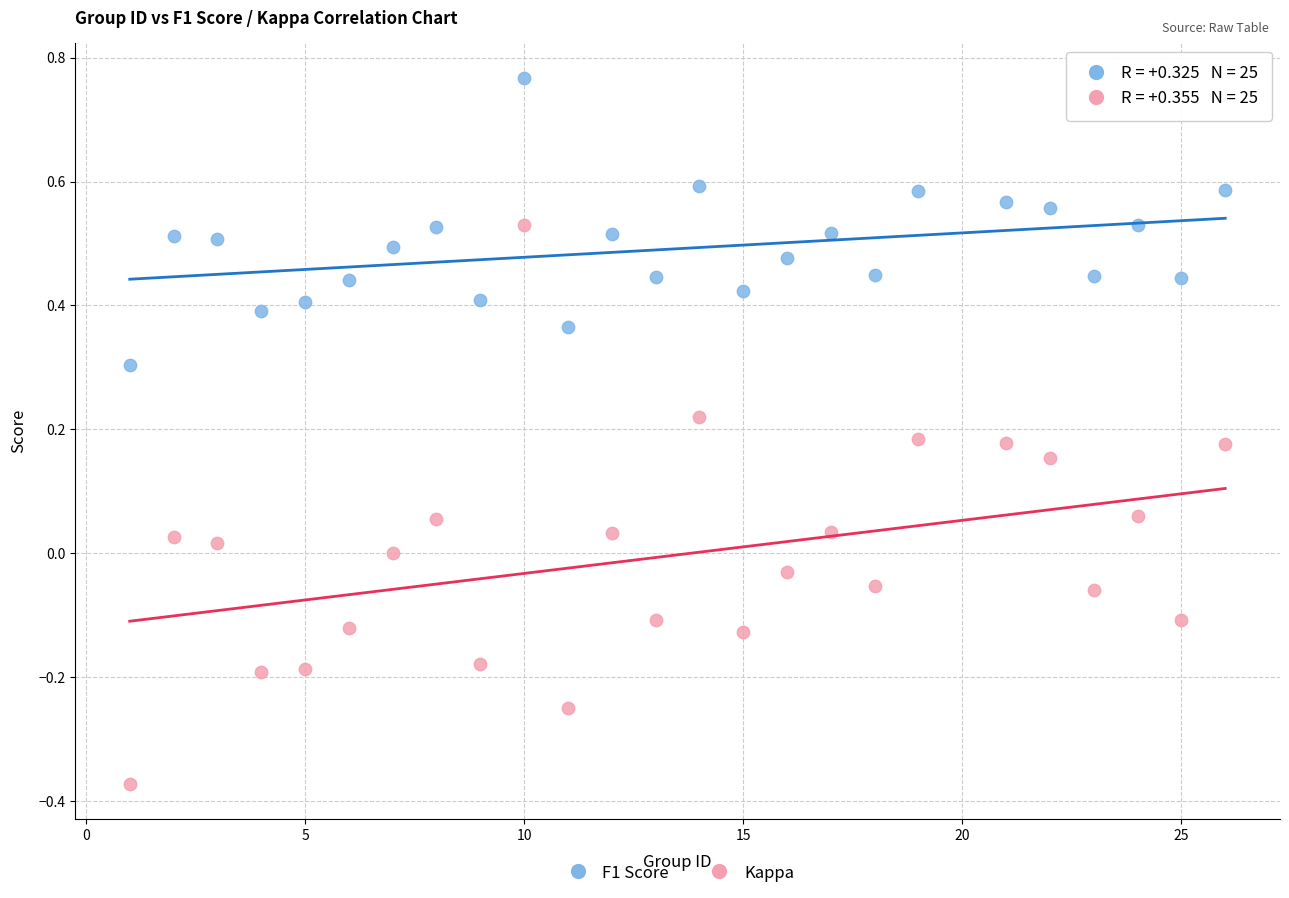

Which series has the widest spread of Y values?

Kappa